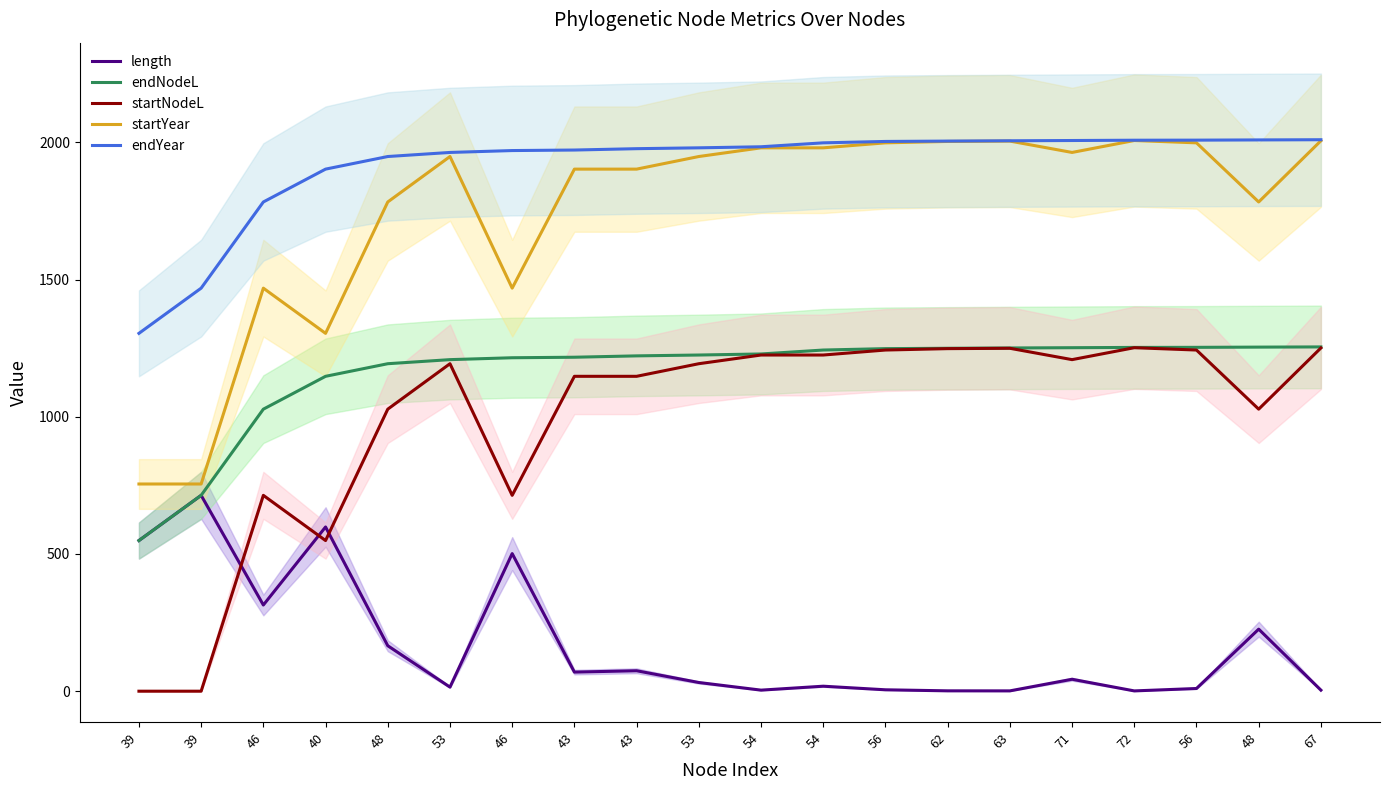

What is the spread (max minus min) of values at 56?

1998.0